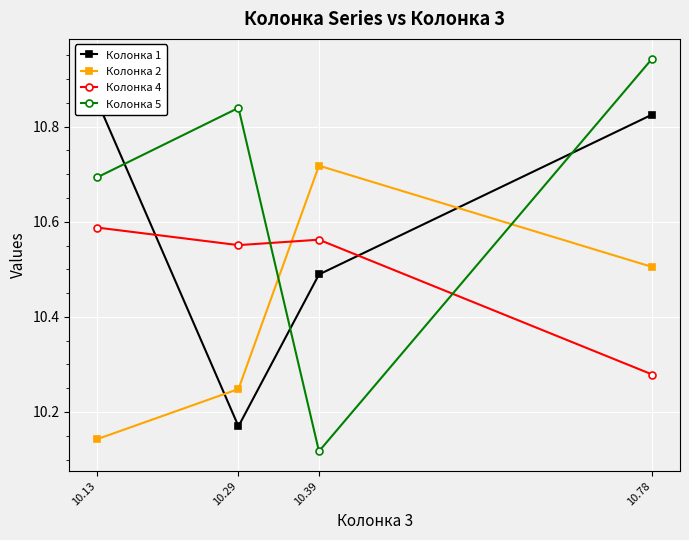

What is the lowest value of the Колонка 1 series?

10.2